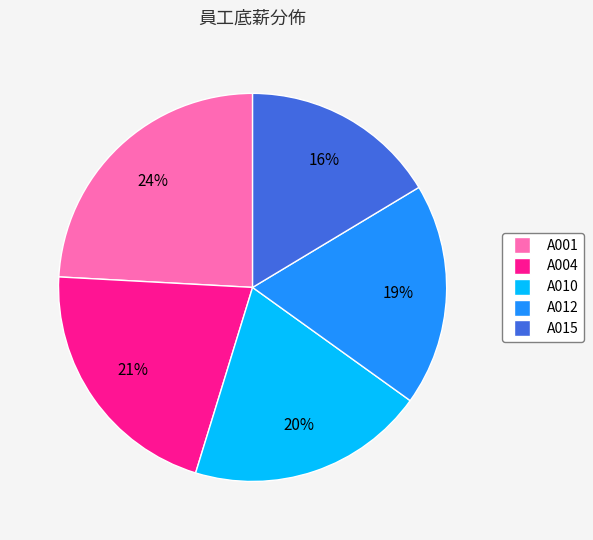

Rank the categories by value from highest to lowest.

A001, A004, A010, A012, A015